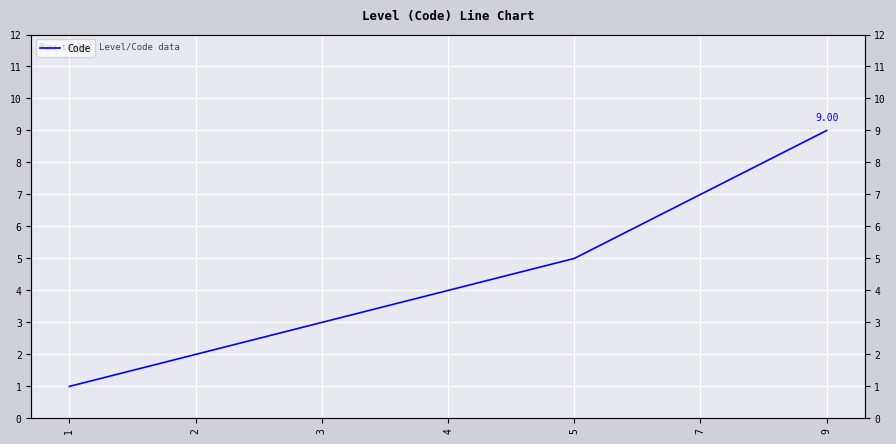

The value at 2 is 3. True or false?

False